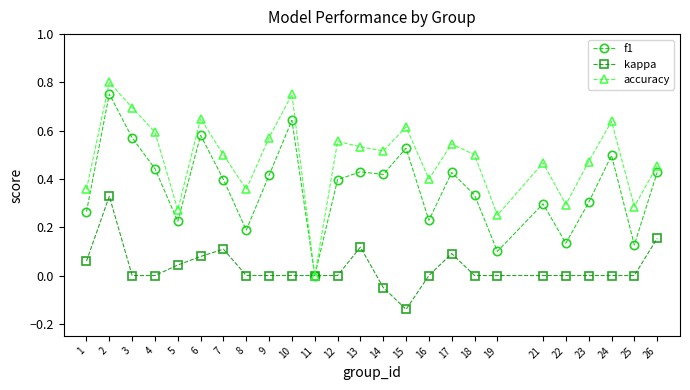

At which label does accuracy reach its minimum?

11